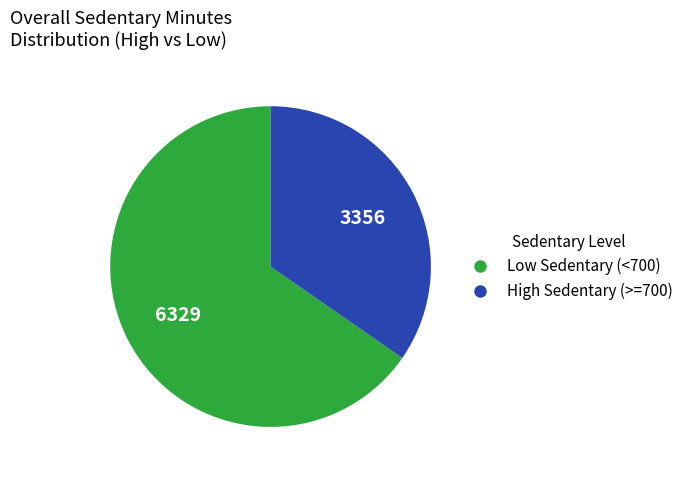

Is there a majority slice in this chart?

Yes